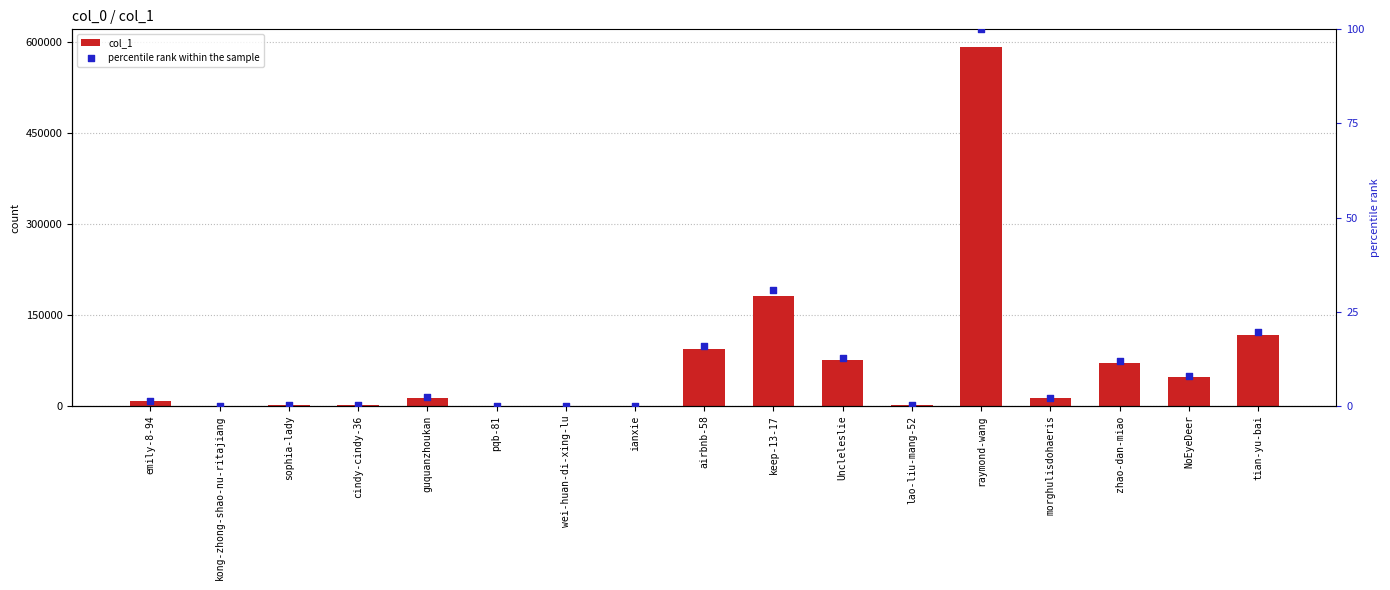

What is the total value across all series at emily-8-94?

8206.4